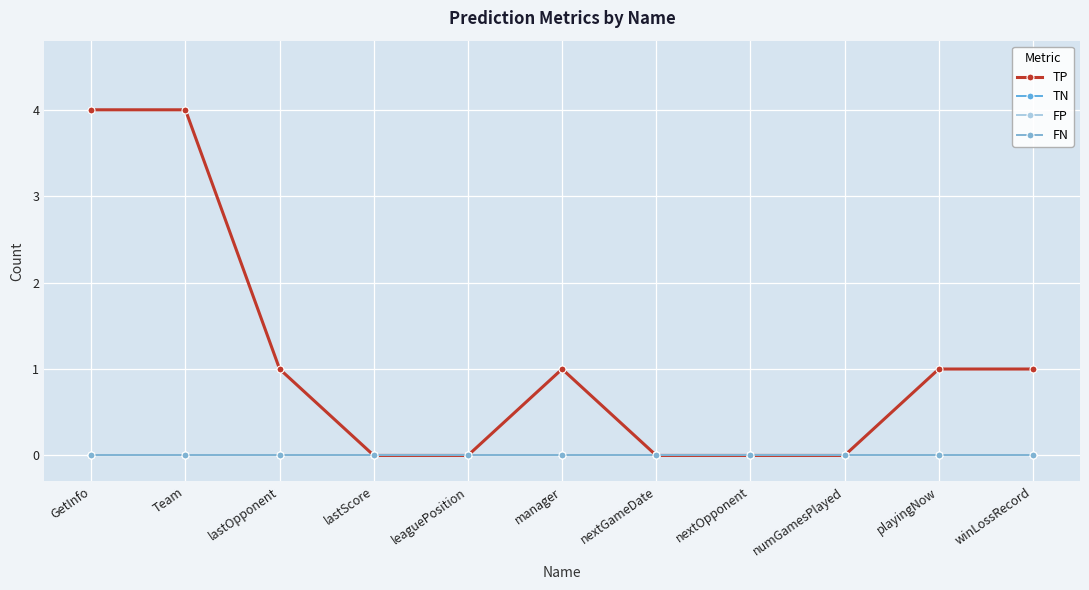

Does the chart have visible grid lines?

Yes